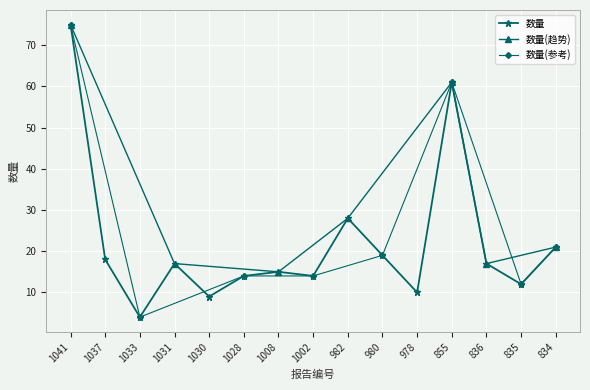

Where is the data nearest to the value 39?

982